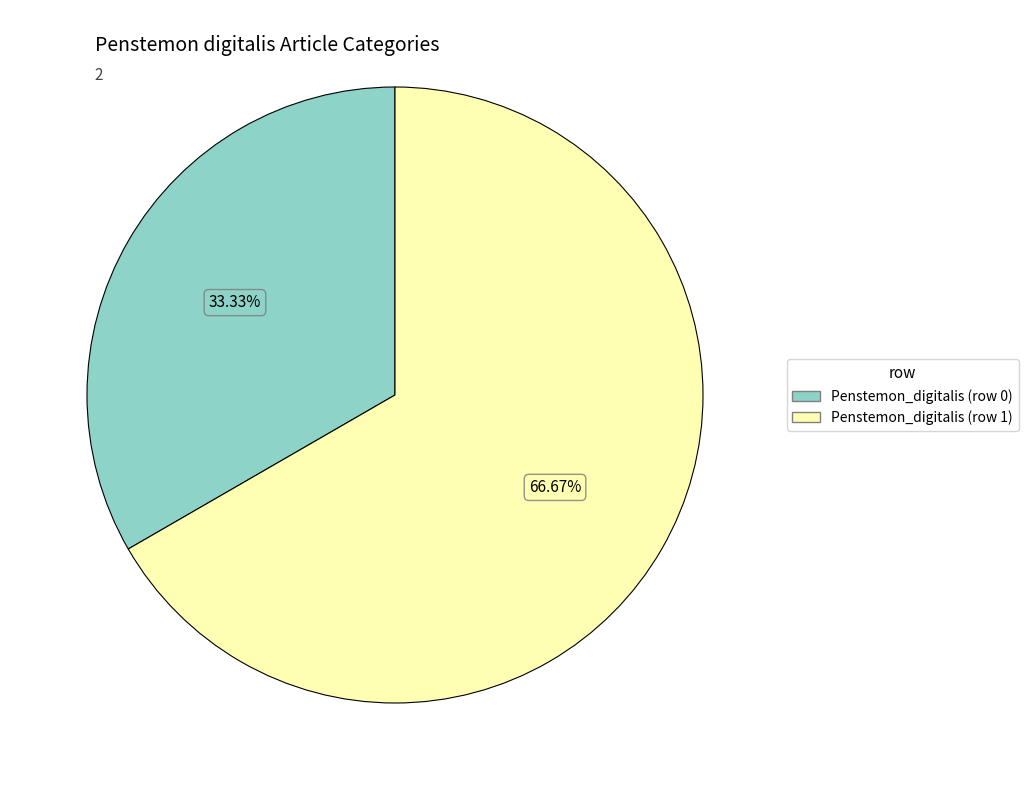

Count the number of slices in the pie.

2